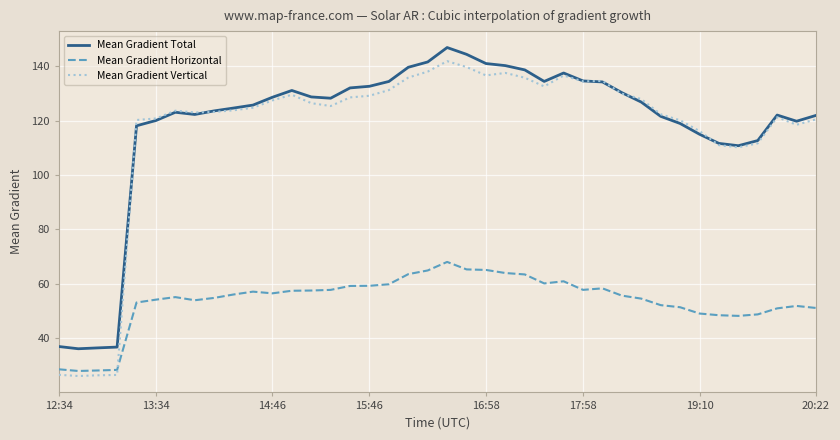

In Mean Gradient Horizontal, how many points are higher than both neighbors (excluding endpoints)?

6